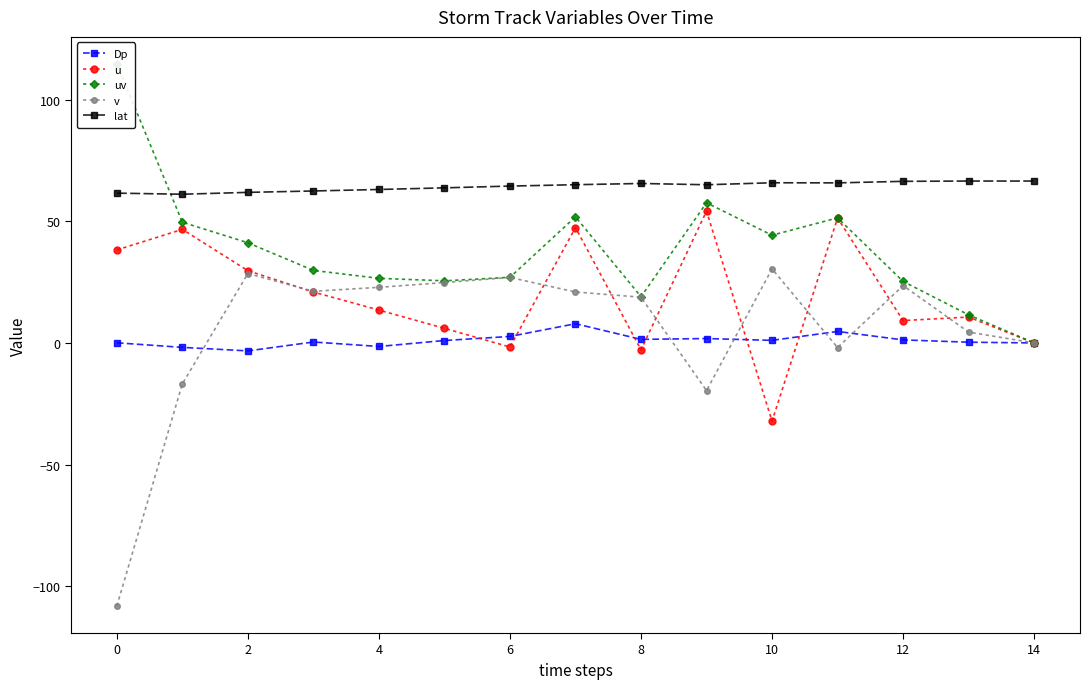

At which label does uv reach its minimum?

14